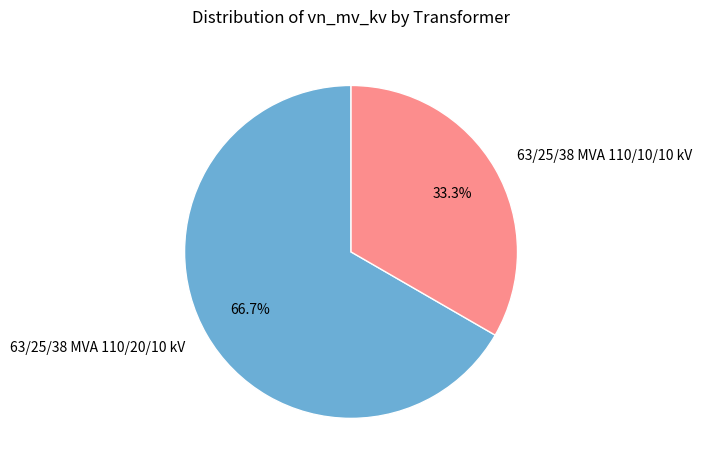

Which slice is the largest?

63/25/38 MVA 110/20/10 kV